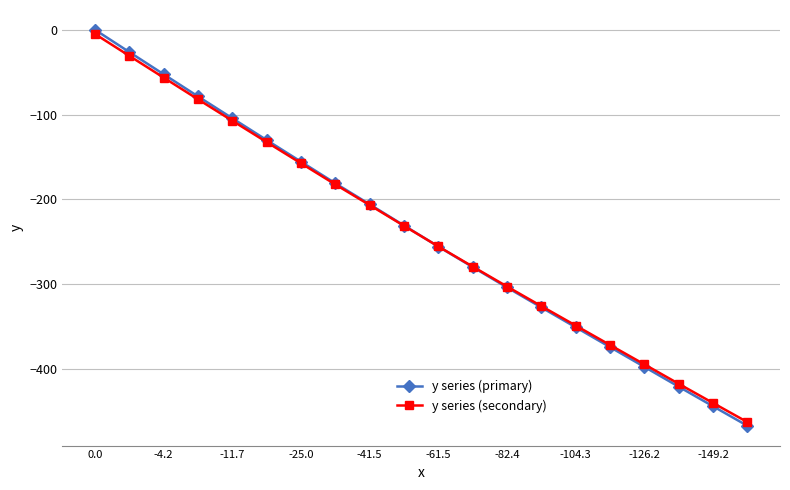

List the series in order of their peak value, highest first.

y series (primary), y series (secondary)